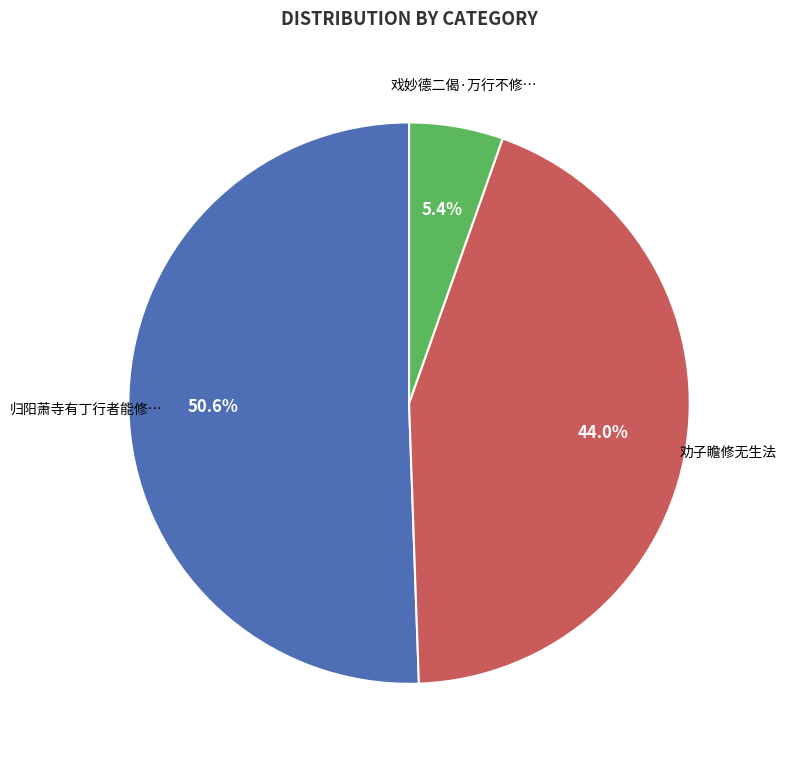

Which has a higher value, 劝子瞻修无生法 or 归阳萧寺有丁行者能修…?

归阳萧寺有丁行者能修…